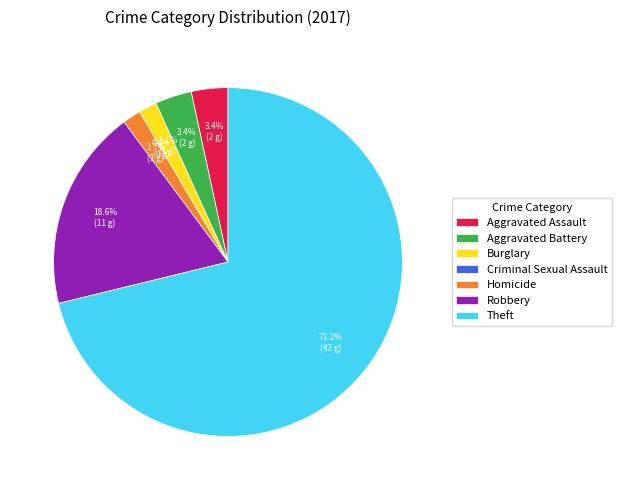

To the nearest percent, what is the average slice percentage?

14%